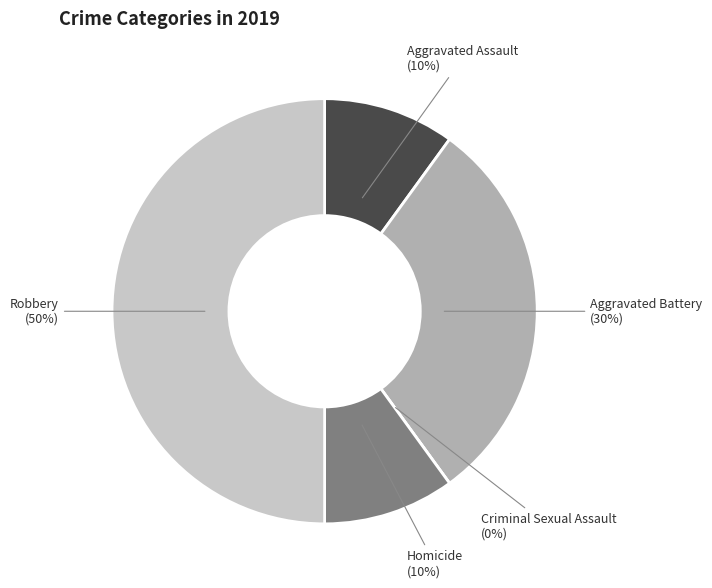

Rank the categories by value from highest to lowest.

Robbery, Aggravated Battery, Aggravated Assault, Homicide, Criminal Sexual Assault